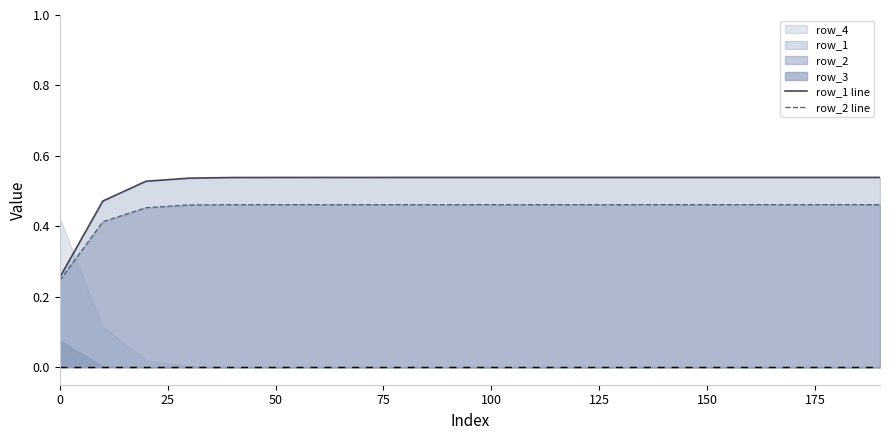

What is the value of the row_2 line point at the 11th from the left?

0.5